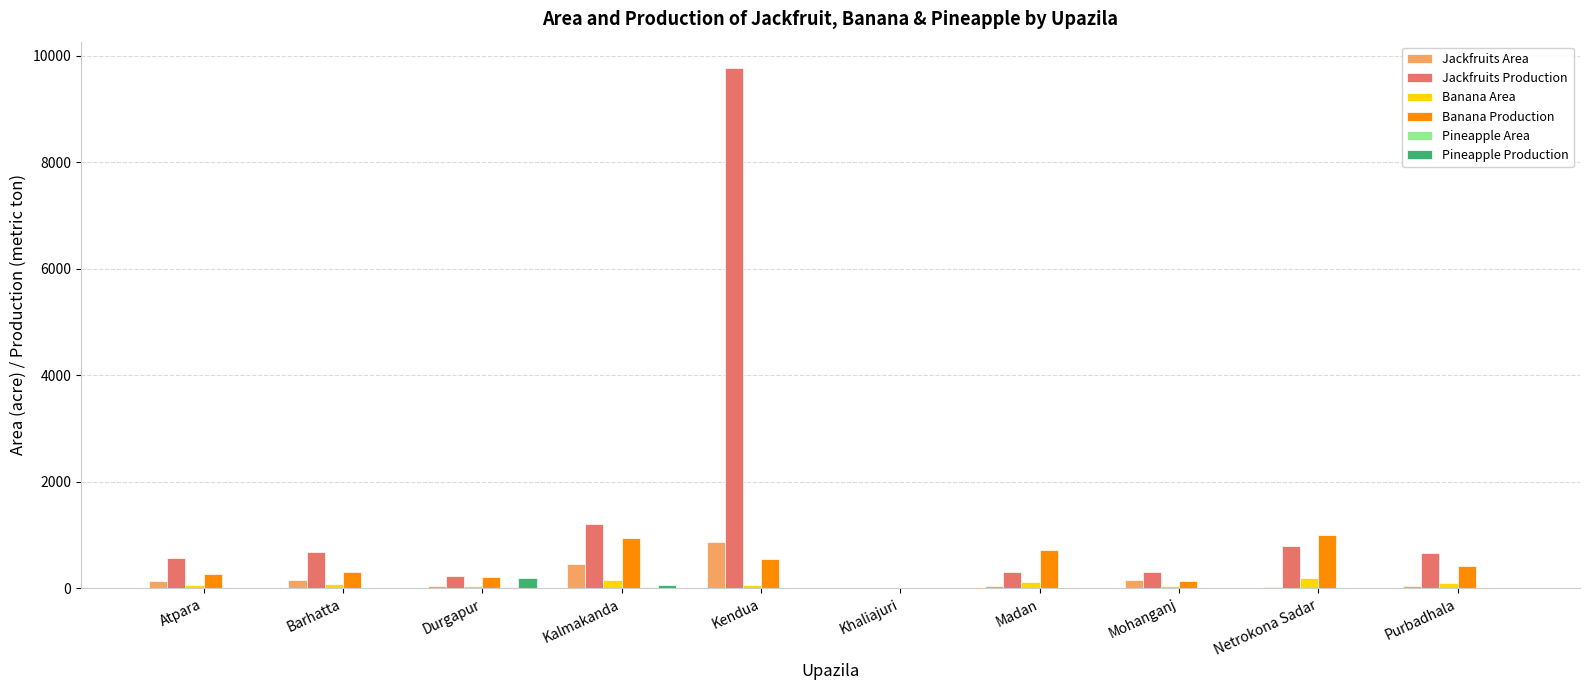

Which series has the largest total across all categories?

Jackfruits Production